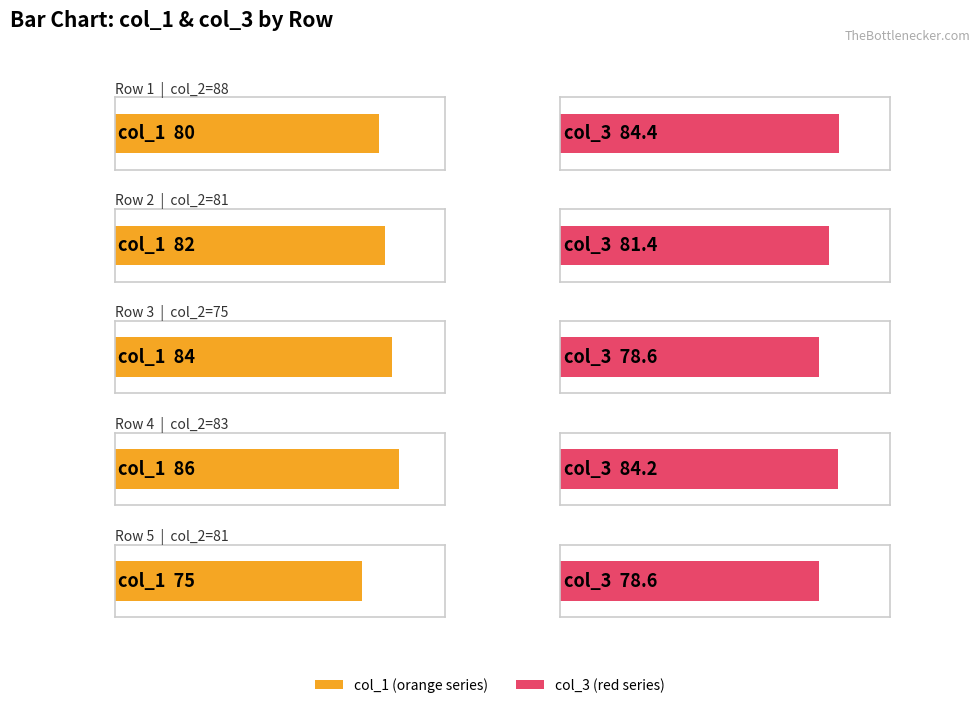

Count the col_1 values in the range 80 to 84.

3